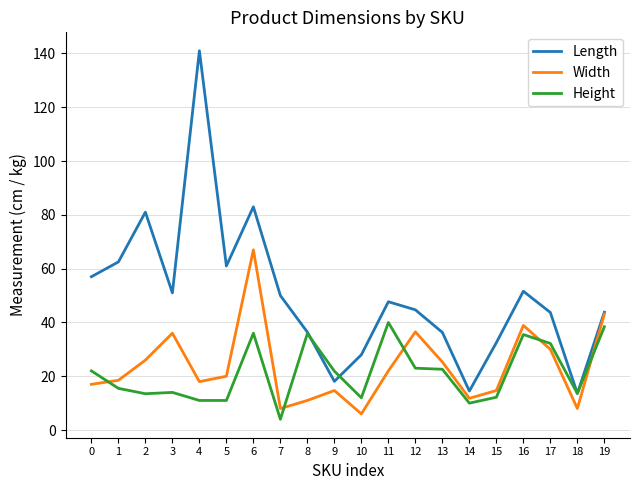

How many values in the Length series exceed 47?

10